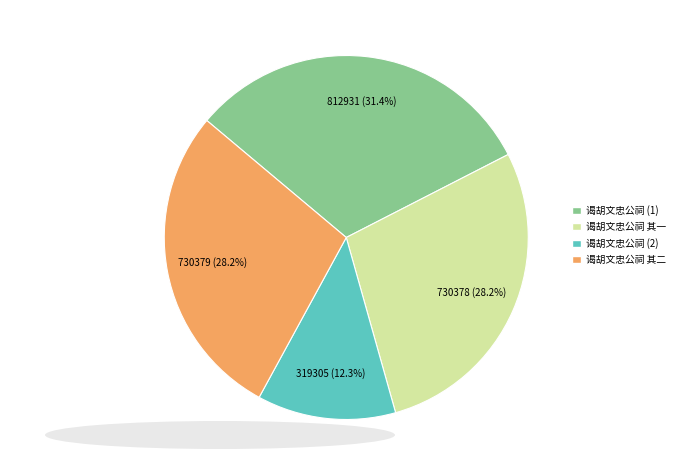

Is there any slice that represents more than half of the pie?

No